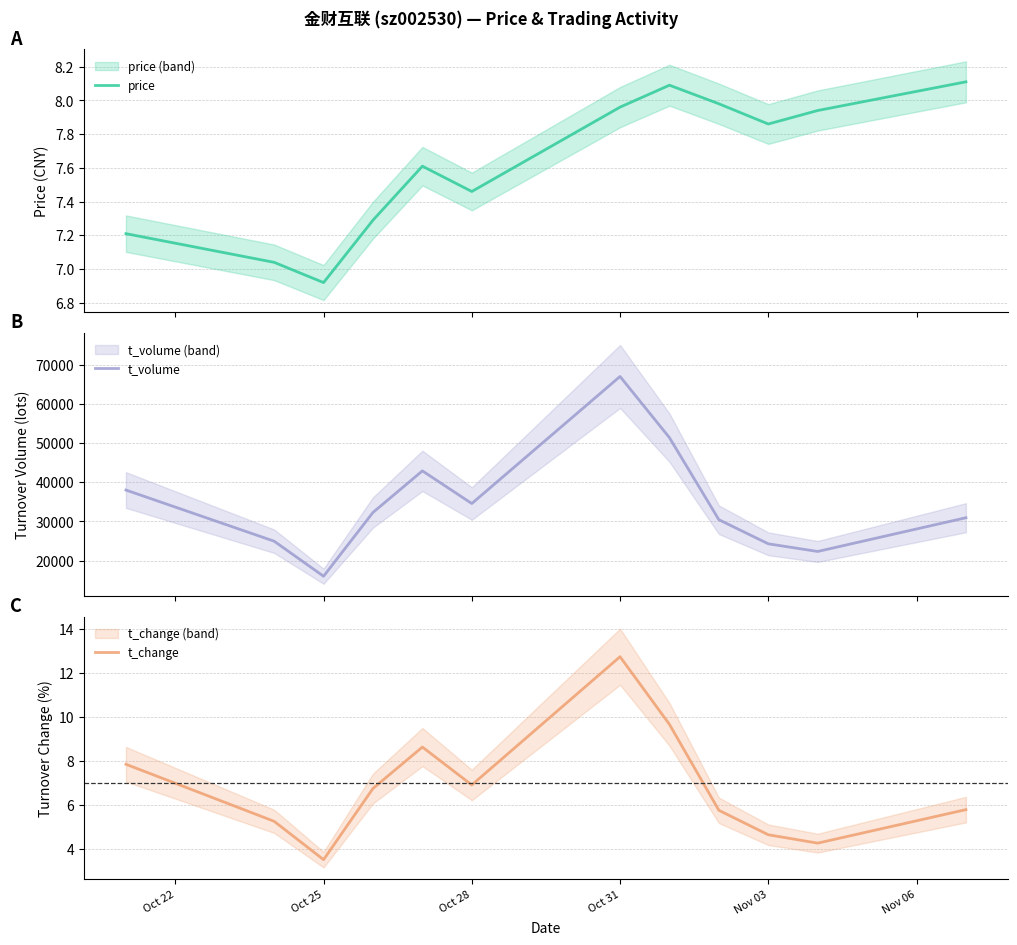

What is the value of the price point at the 2nd from the left?

7.0